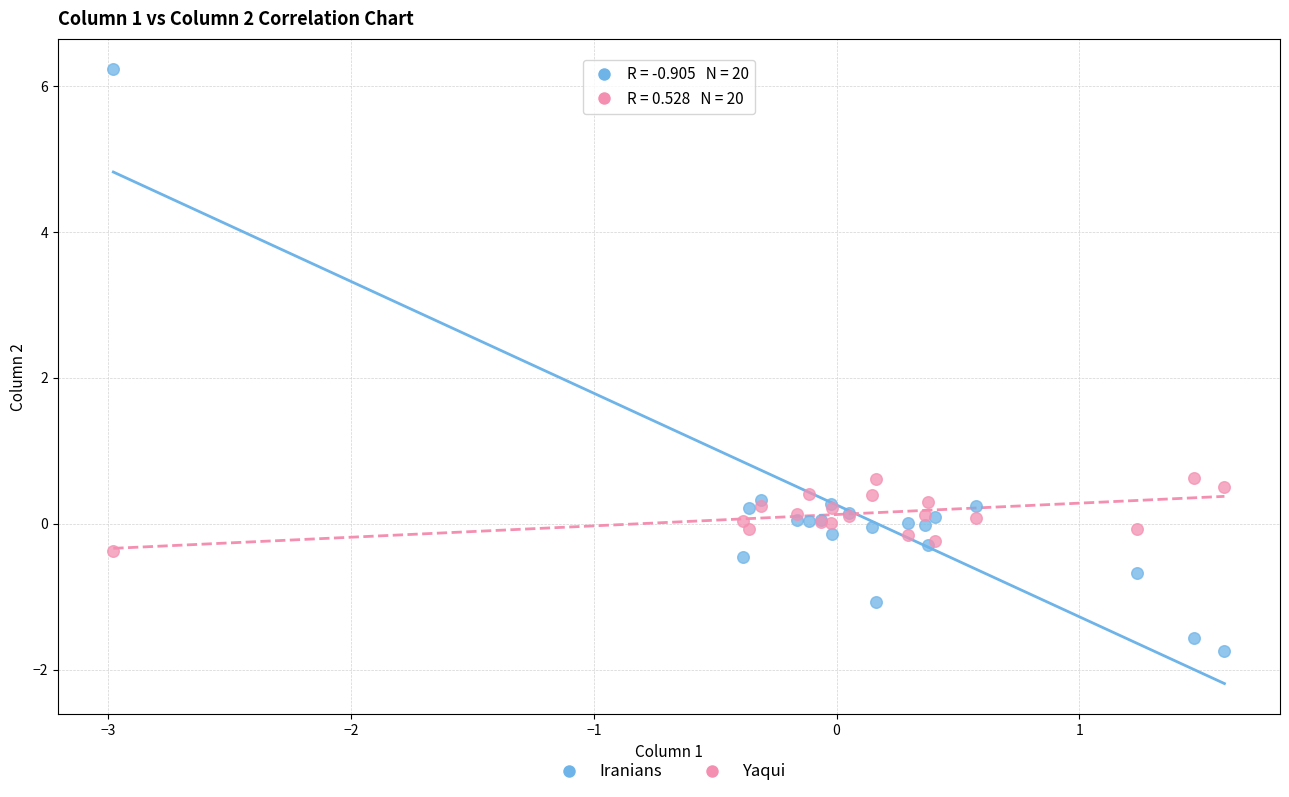

What is the X range (max minus min) for the scatter plot?

4.6